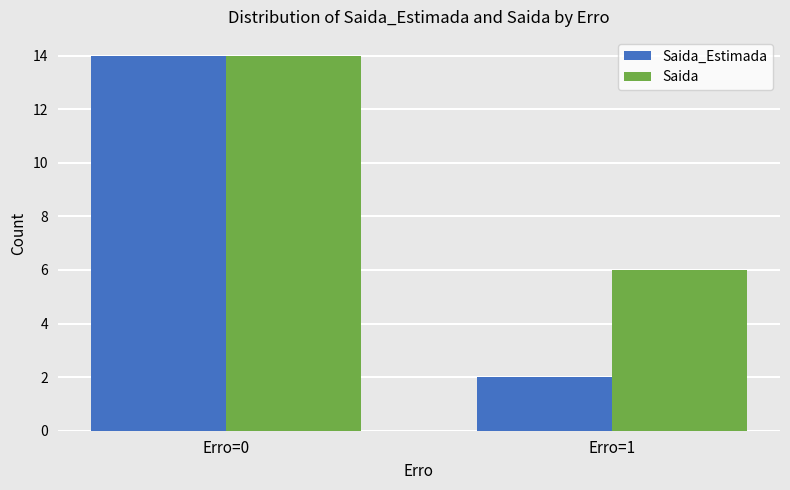

What is the greatest value displayed?

14